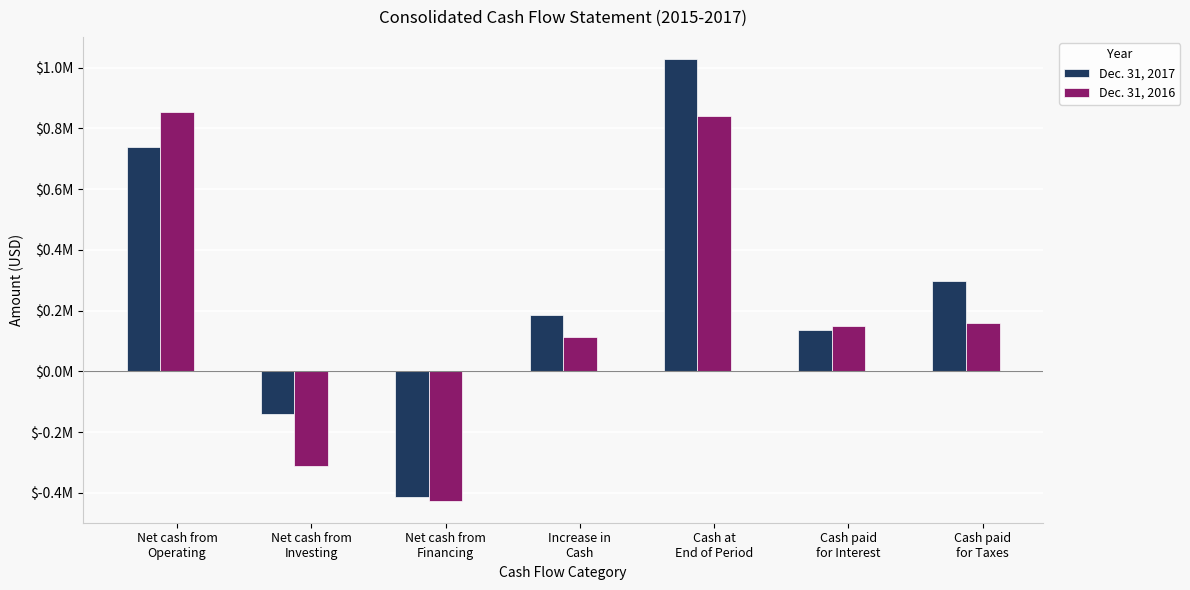

Does the chart contain stacked bars?

No